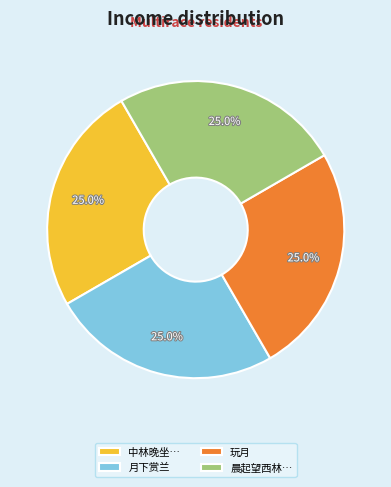

What is the ratio of the value at 晨起望西林… to the value at 中林晚坐…?

1.0